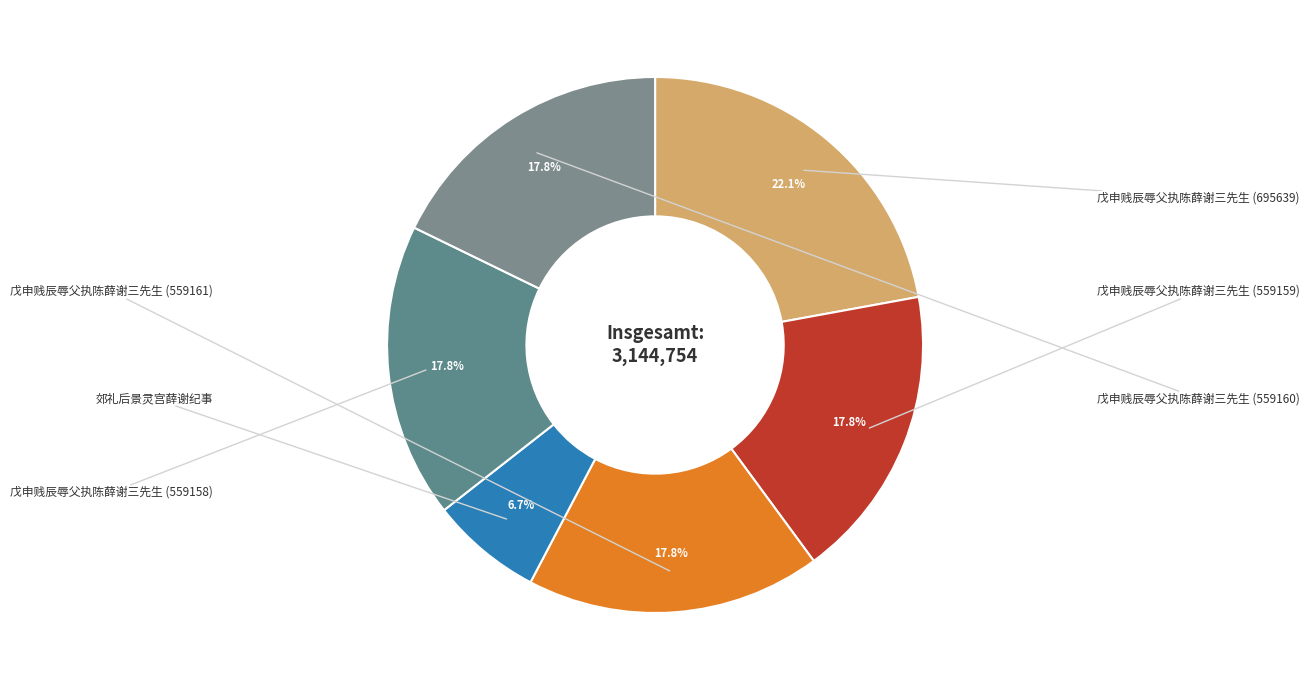

How many segments does this pie chart have?

6